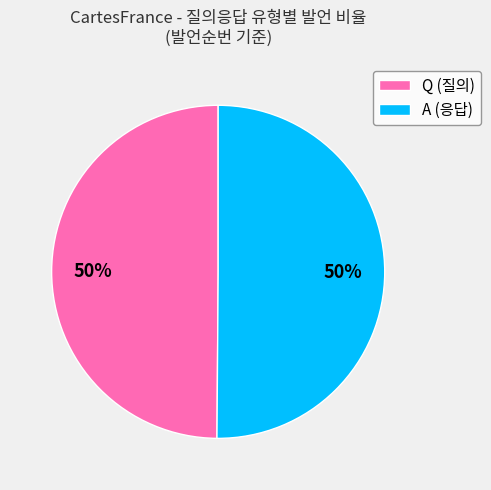

What is the ratio of the value at A (응답) to the value at Q (질의)?

1.0